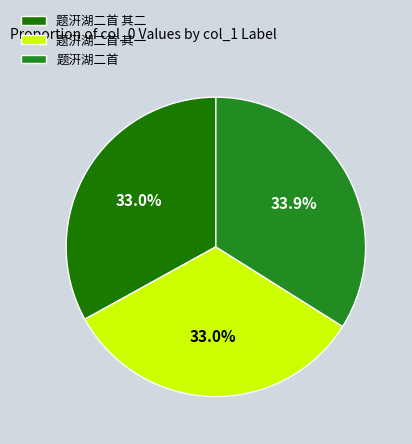

To the nearest percent, what is the difference between the 题汧湖二首 其一 and 题汧湖二首 slice percentages?

1%